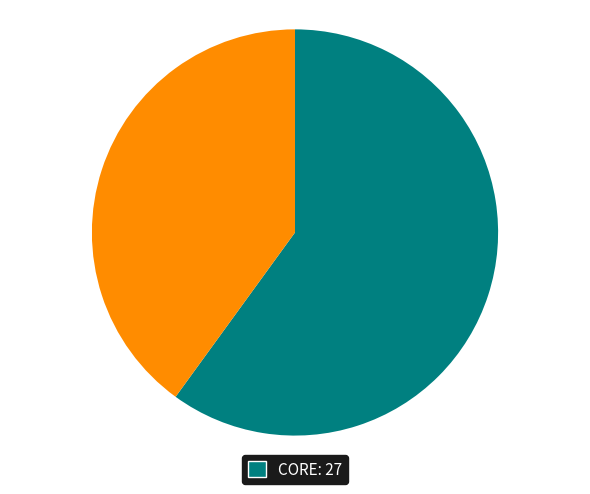

Count the number of slices in the pie.

2